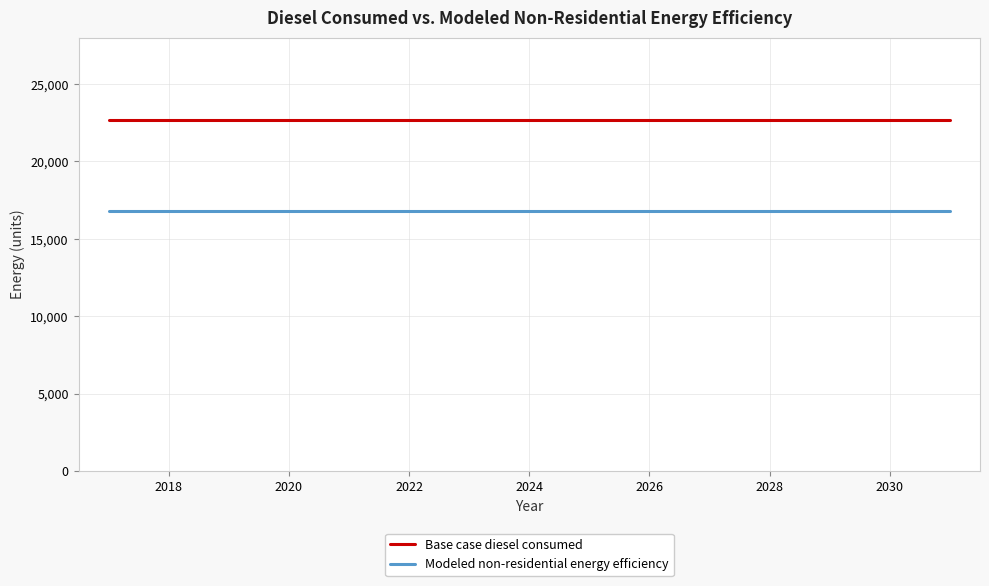

Which series has the largest total across all categories?

Base case diesel consumed